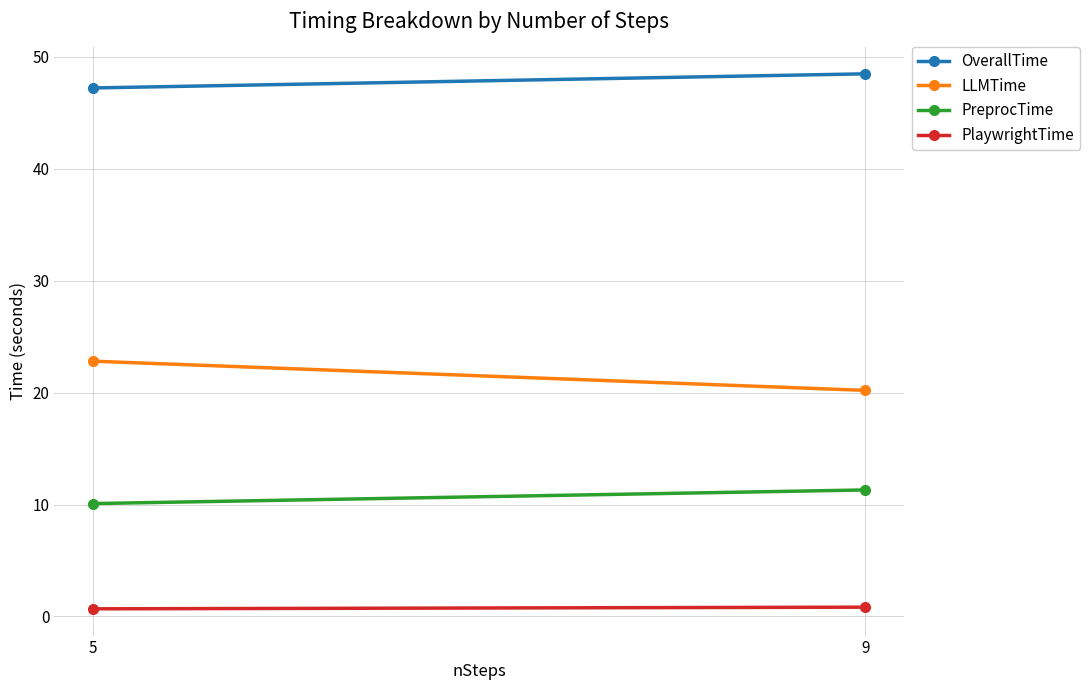

Which series changed the most between 5 and 9?

LLMTime